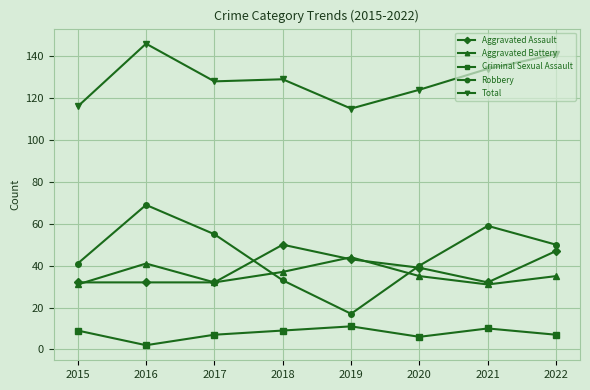

What is the maximum value for Robbery?

69